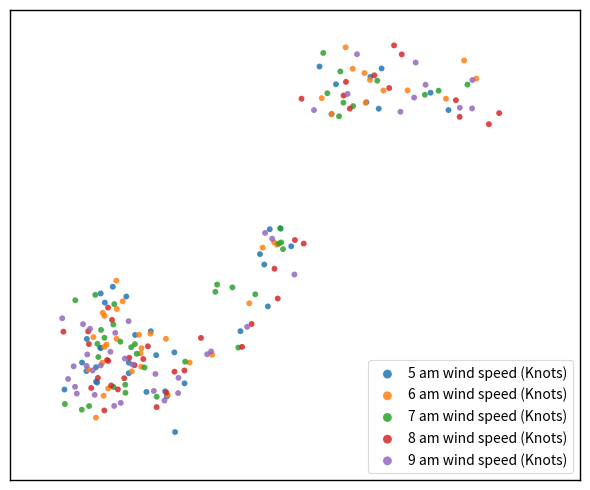

What are all the series names shown in the legend?

5 am wind speed (Knots), 6 am wind speed (Knots), 7 am wind speed (Knots), 8 am wind speed (Knots), 9 am wind speed (Knots)